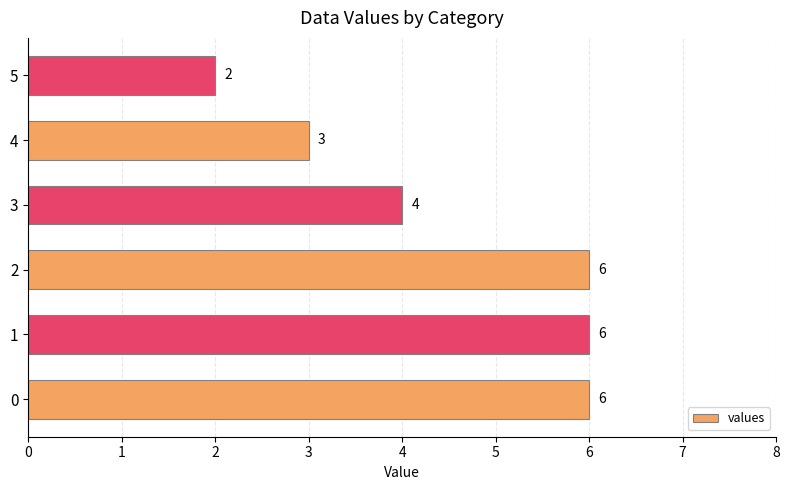

What is the change in value from 0 to 3?

-2